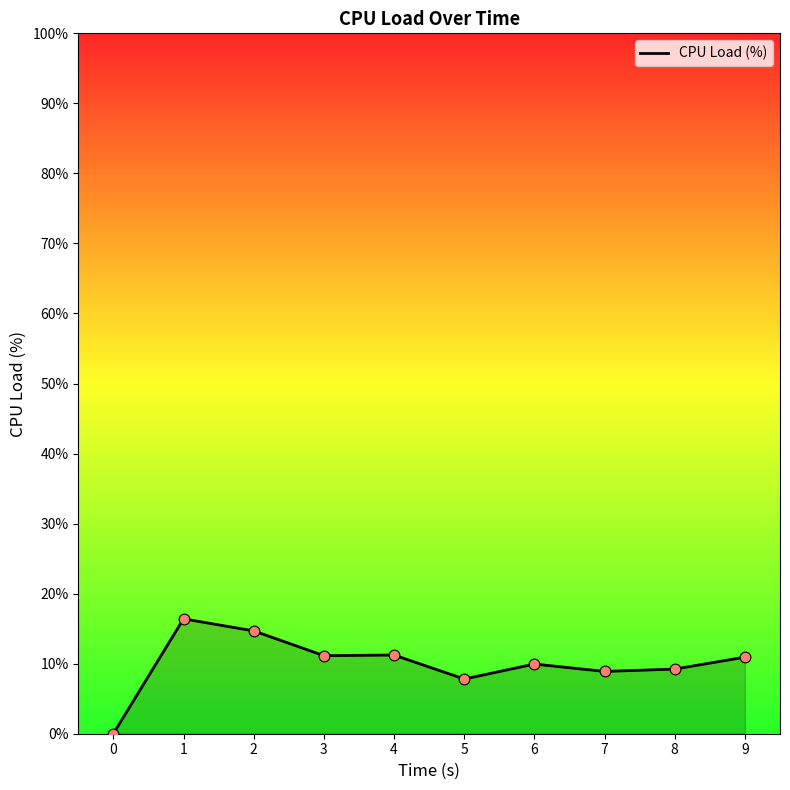

What is the change in value from 6 to 7?

-1.1